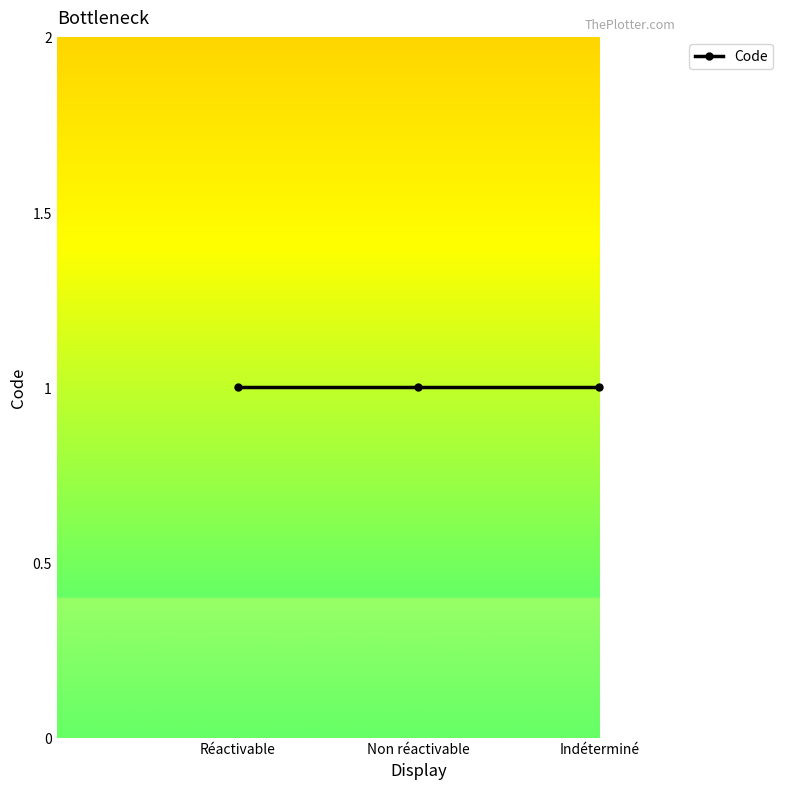

What is the label of the 2nd point from the right?

Non réactivable